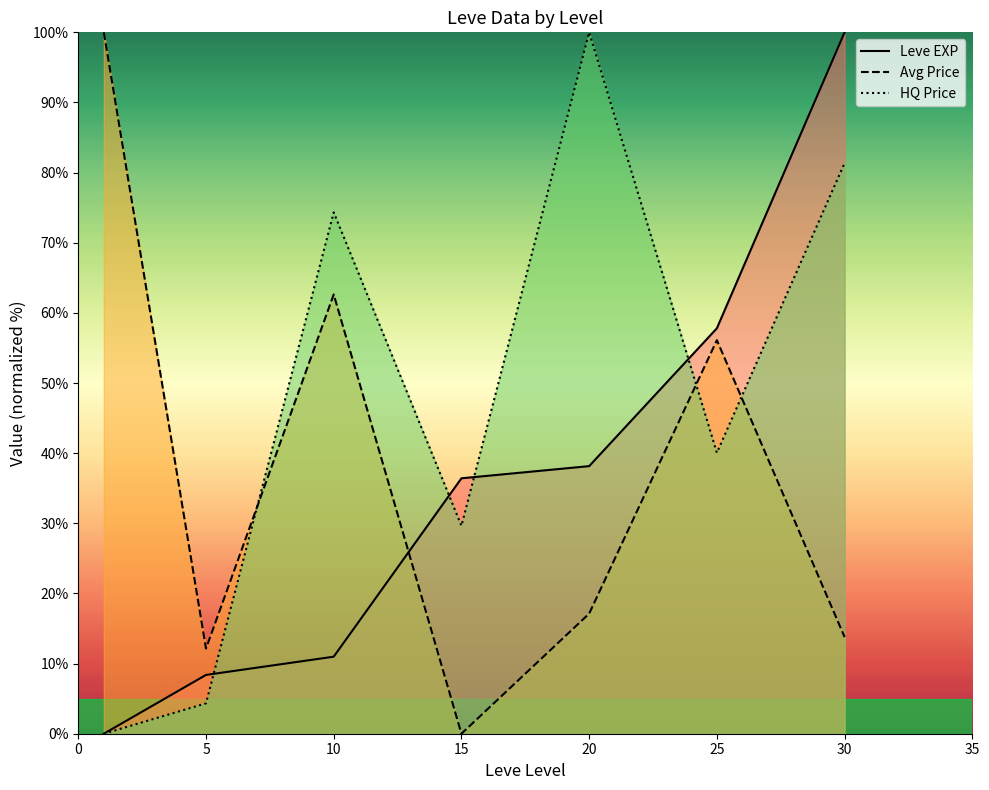

How many series are shown in this chart?

3